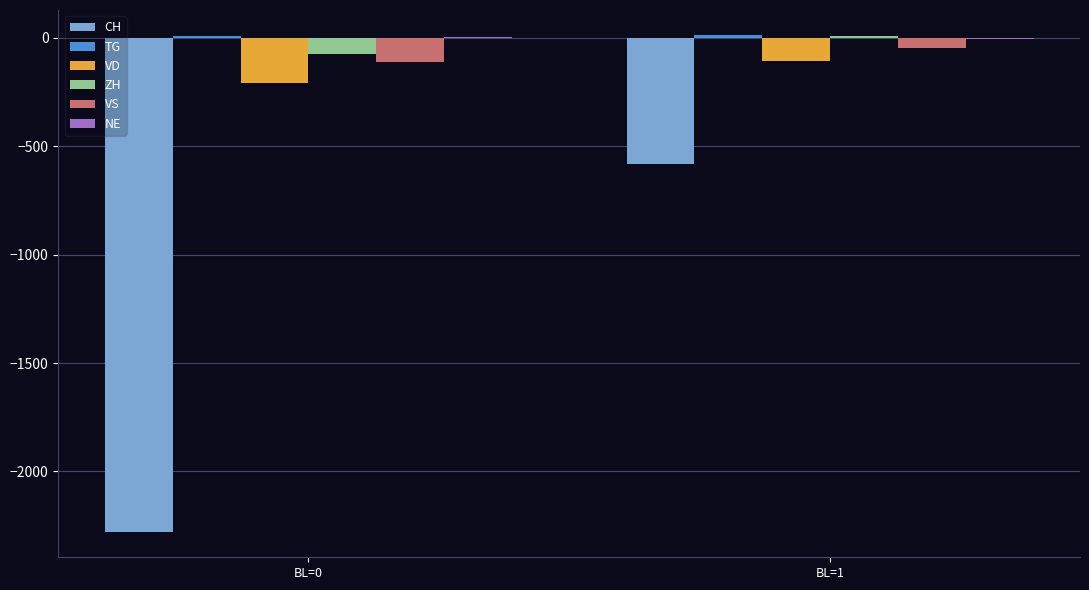

What is the sum of all VD values?

-313